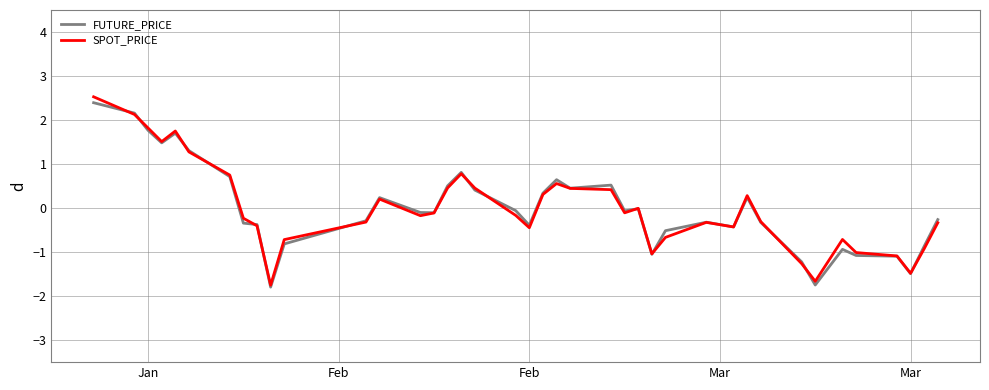

Which series has the largest range (max minus min)?

SPOT_PRICE